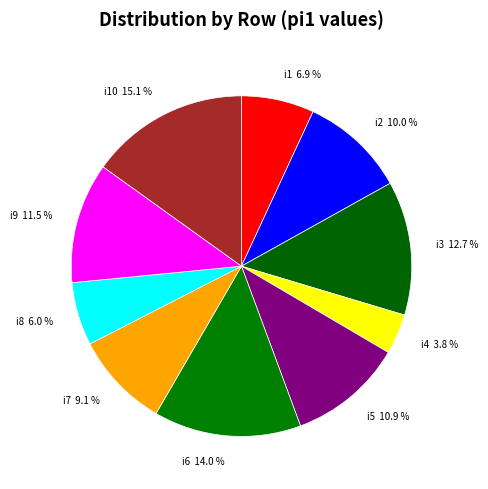

What percentage is NOT represented by i9 11.5 %?

88.5%